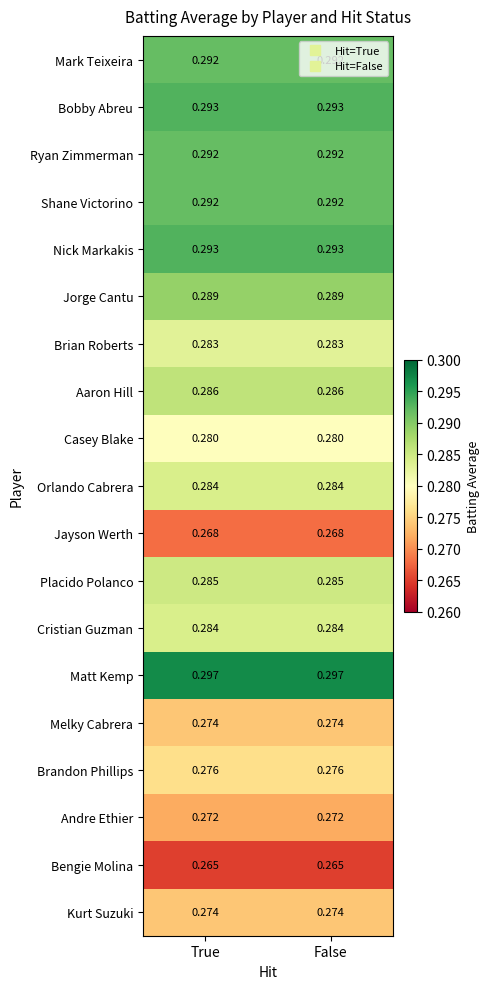

Which series has the largest total across all categories?

Matt Kemp